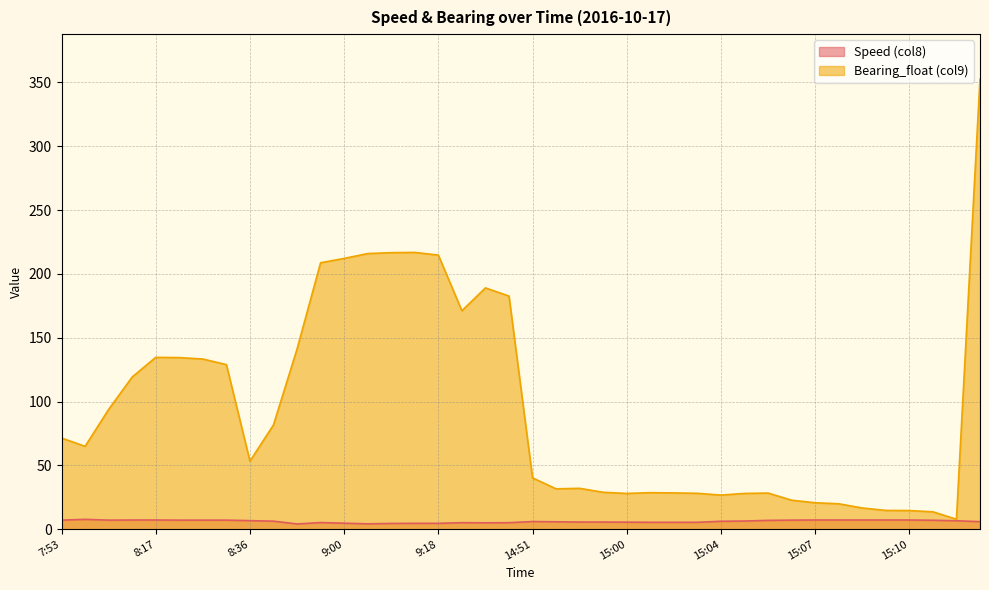

Is the value of Speed (col8) at 9:20 greater than the value of Bearing_float (col9) at 8:13?

No